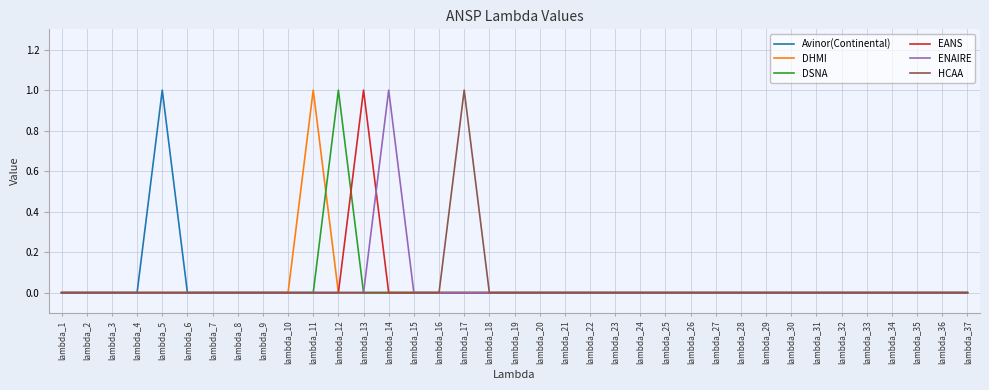

The HCAA series shows -1 at lambda_37. True or false?

False